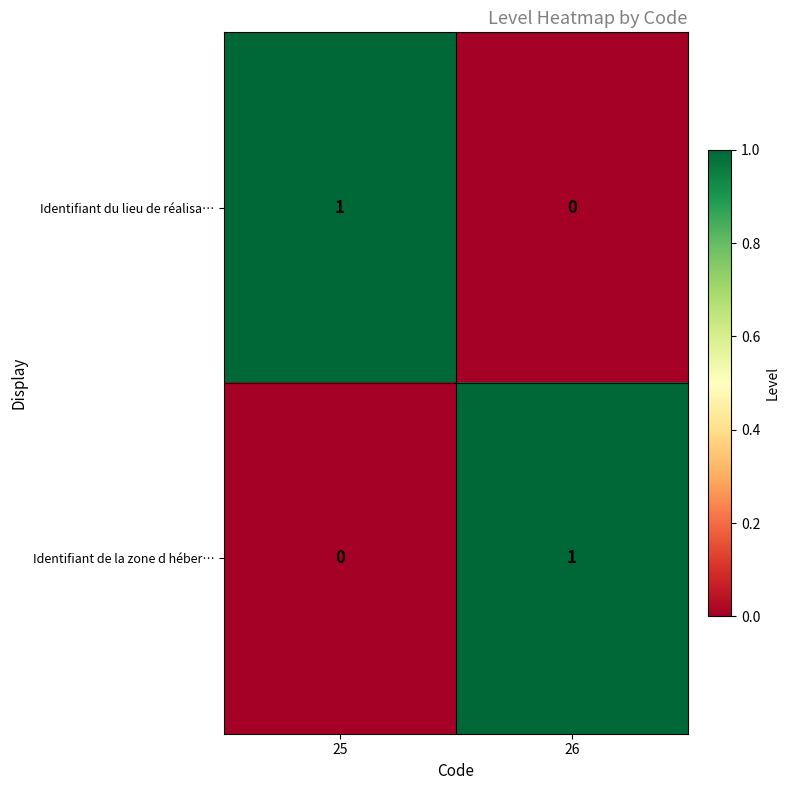

The value of Identifiant du lieu de réalisa… at 25 is 2. True or false?

False